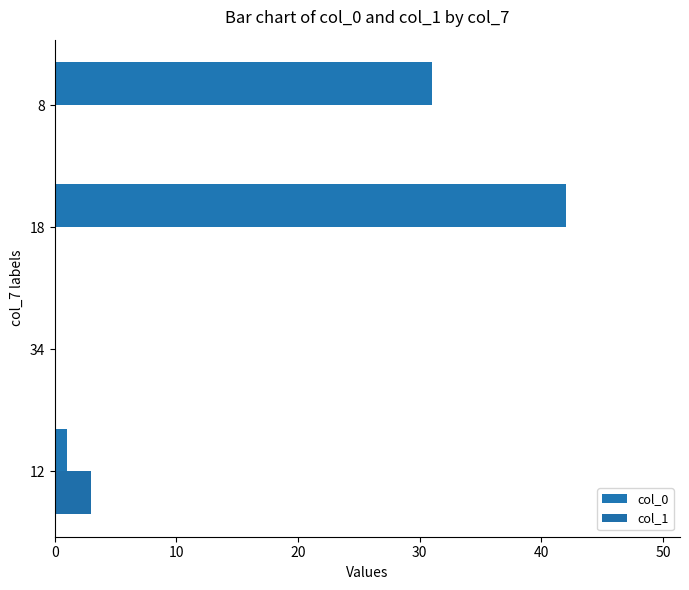

Reading left to right, list all the values displayed in this chart.

col_0: 1	0	42	31
col_1: 3	0	0	0